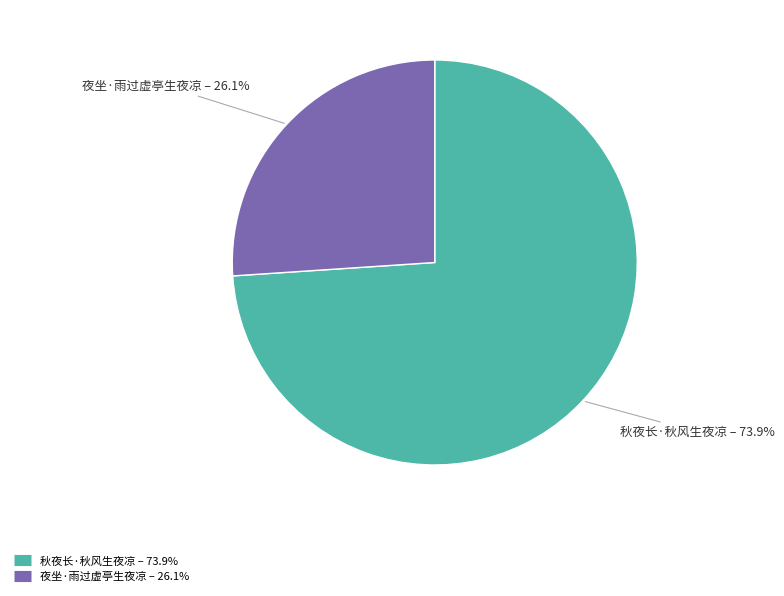

Approximately how many times larger is the value at 夜坐·雨过虚亭生夜凉 compared to 秋夜长·秋风生夜凉?

0.4